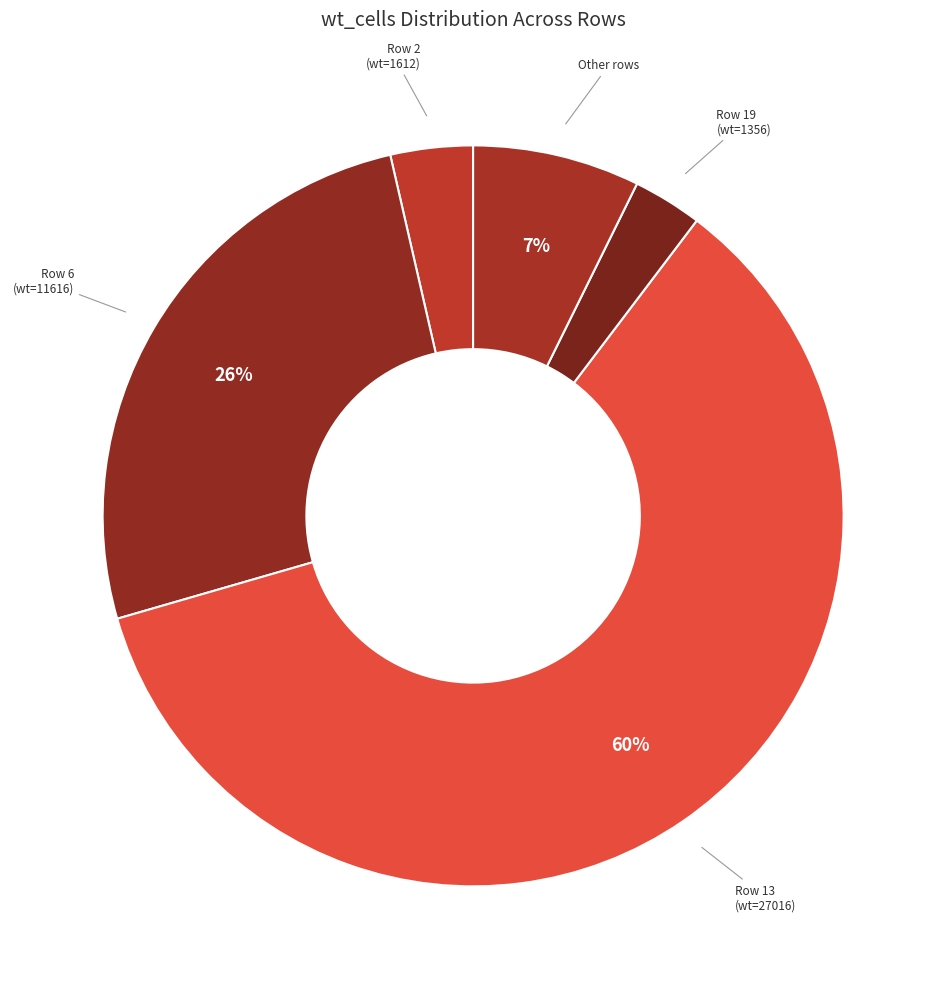

Rank the categories by value from lowest to highest.

Row 19 (wt=1356), Row 2 (wt=1612), Other rows, Row 6 (wt=11616), Row 13 (wt=27016)